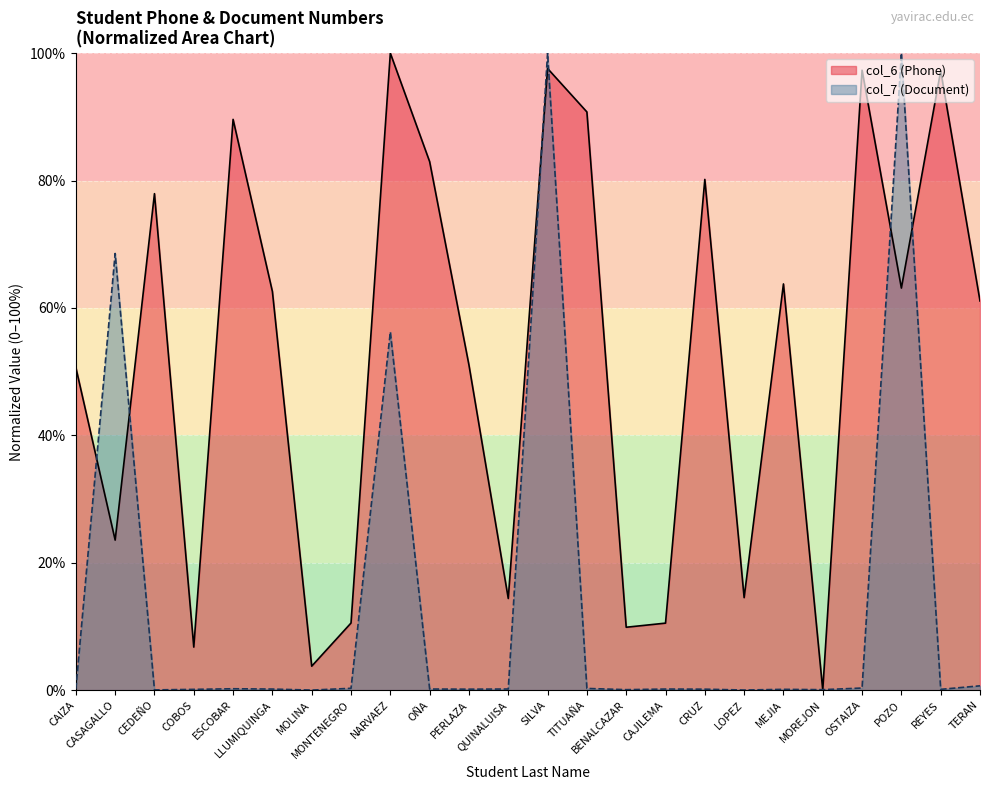

List the labels in order of value, largest first.

NARVAEZ, SILVA, OSTAIZA, REYES, TITUAÑA, ESCOBAR, OÑA, CRUZ, CEDEÑO, MEJIA, POZO, LLUMIQUINGA, TERAN, PERLAZA, CAIZA, CASAGALLO, LOPEZ, QUINALUISA, MONTENEGRO, CAJILEMA, BENALCAZAR, COBOS, MOLINA, MOREJON